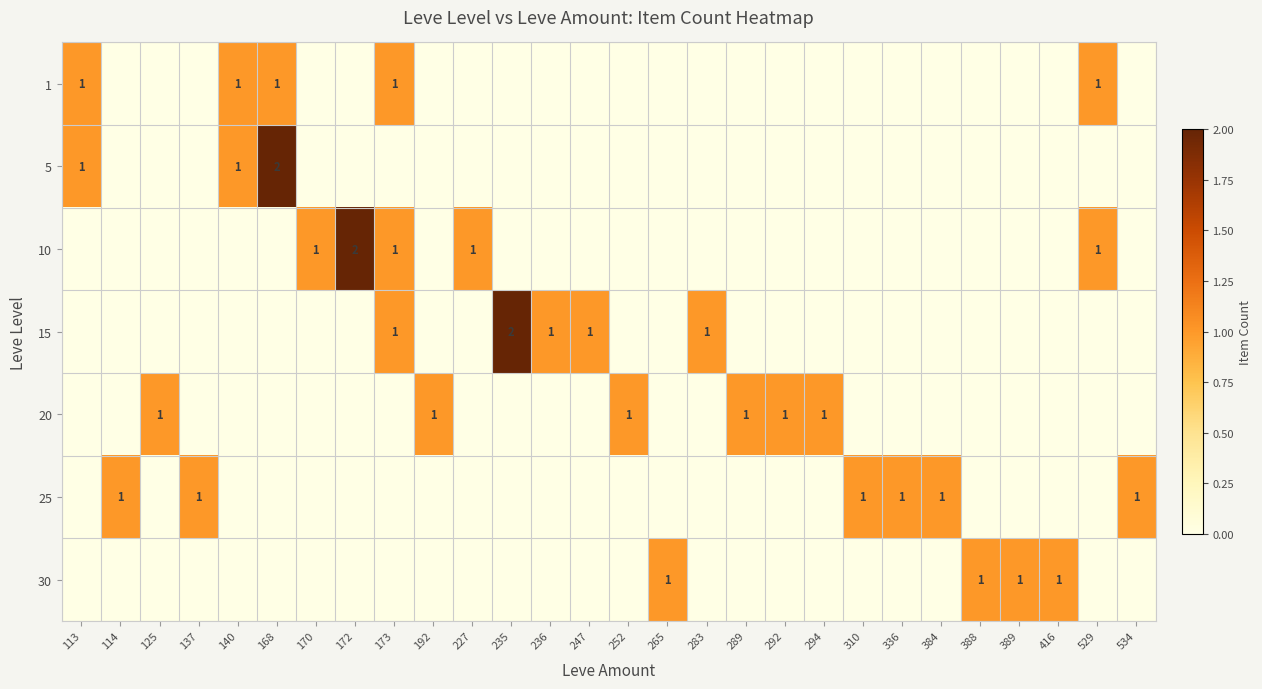

The 15 series shows 2 at 235. True or false?

True